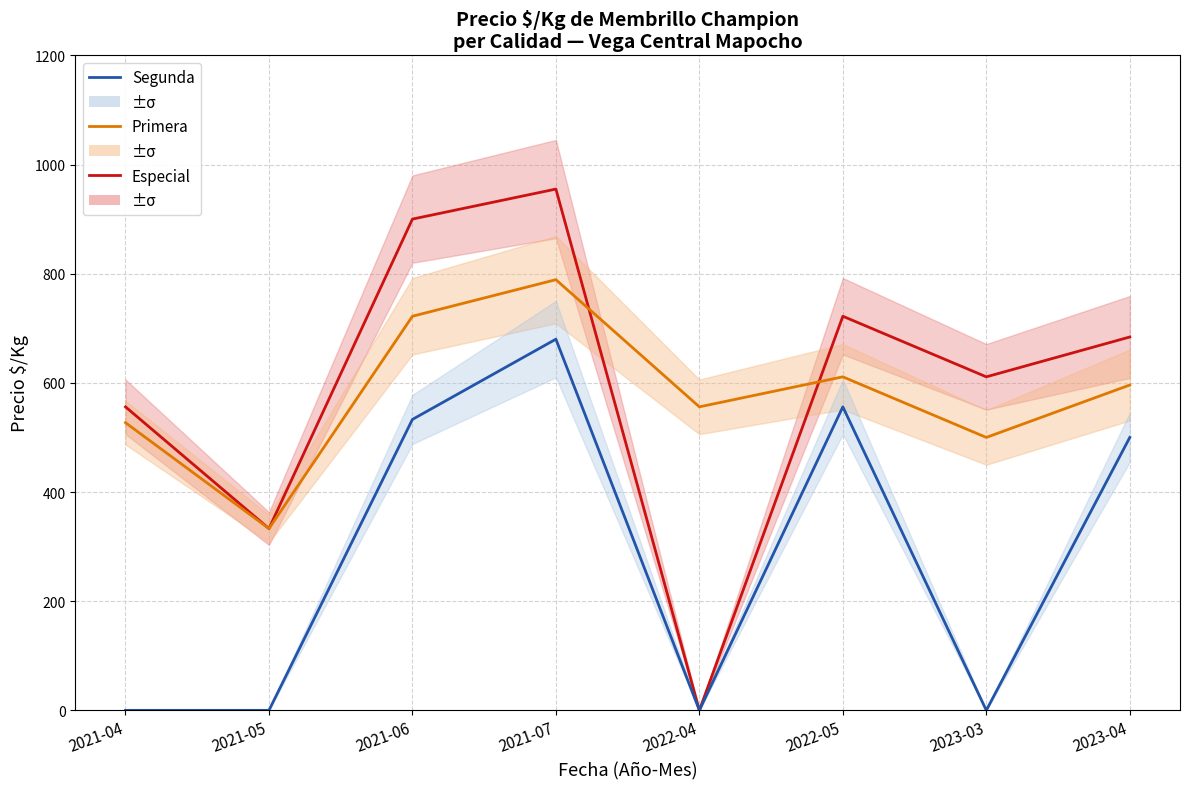

What is the spread (max minus min) of values at 2021-05?

333